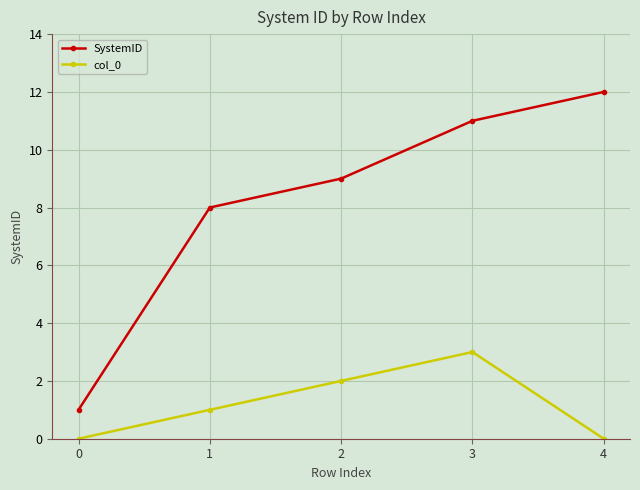

Which series has the largest range (max minus min)?

SystemID